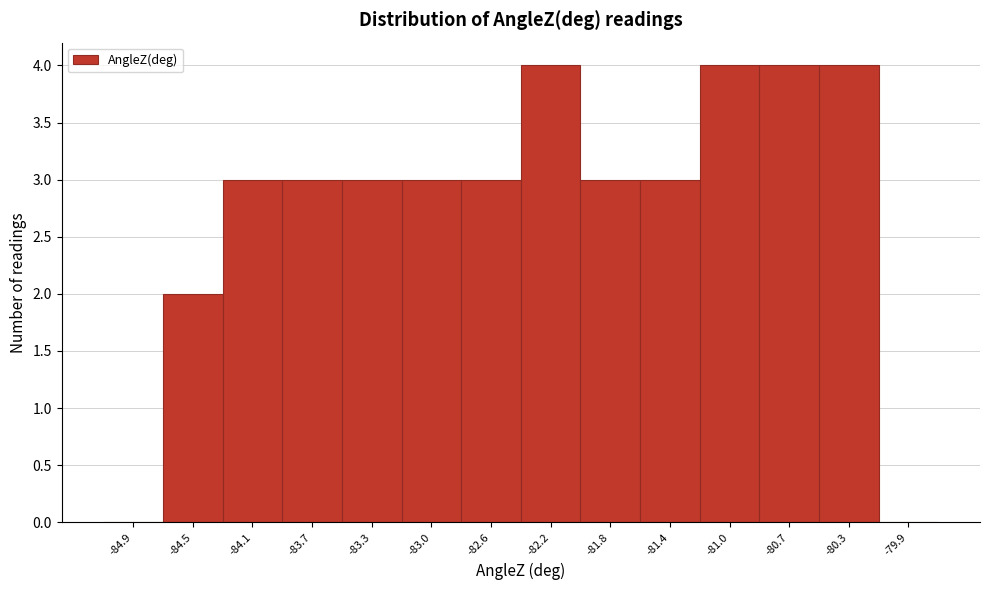

Reading left to right, list every bar in this chart as the range it spans on the x-axis followed by its height. Neither the bar edges nor the heights are printed on the chart, so give them approximately, as read against the axes.

-85.05 to -84.70: 0
-84.70 to -84.30: 2
-84.30 to -83.90: 3
-83.90 to -83.55: 3
-83.55 to -83.15: 3
-83.15 to -82.75: 3
-82.75 to -82.40: 3
-82.40 to -82.00: 4
-82.00 to -81.60: 3
-81.60 to -81.25: 3
-81.25 to -80.85: 4
-80.85 to -80.50: 4
-80.50 to -80.10: 4
-80.10 to -79.70: 0